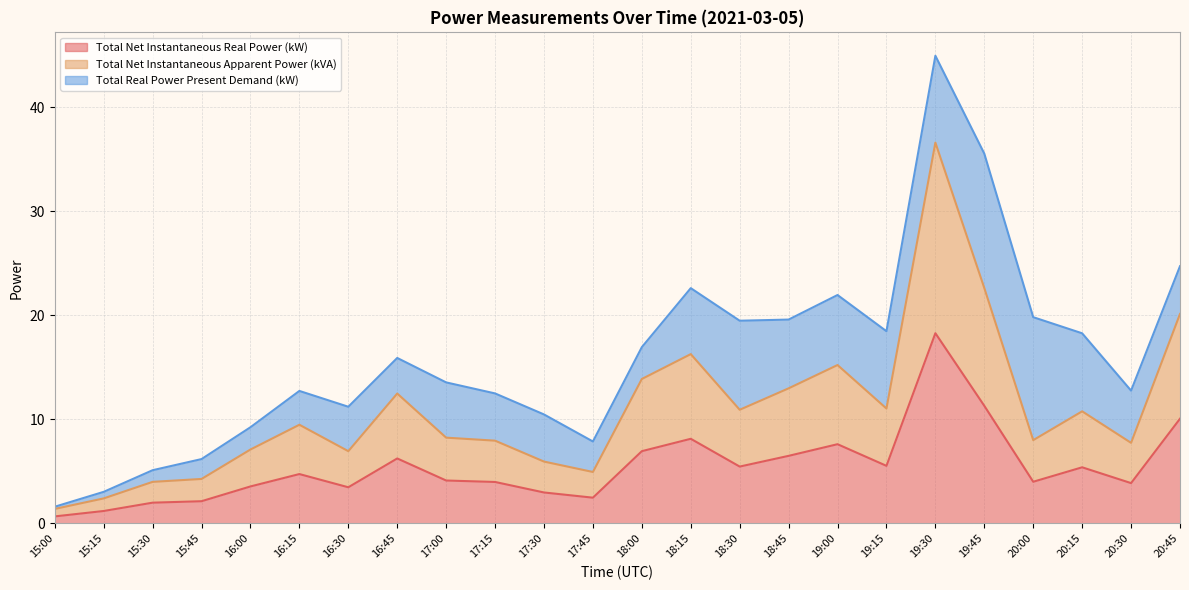

True or false: Total Net Instantaneous Real Power (kW) and Total Net Instantaneous Apparent Power (kVA) cross at least once.

False